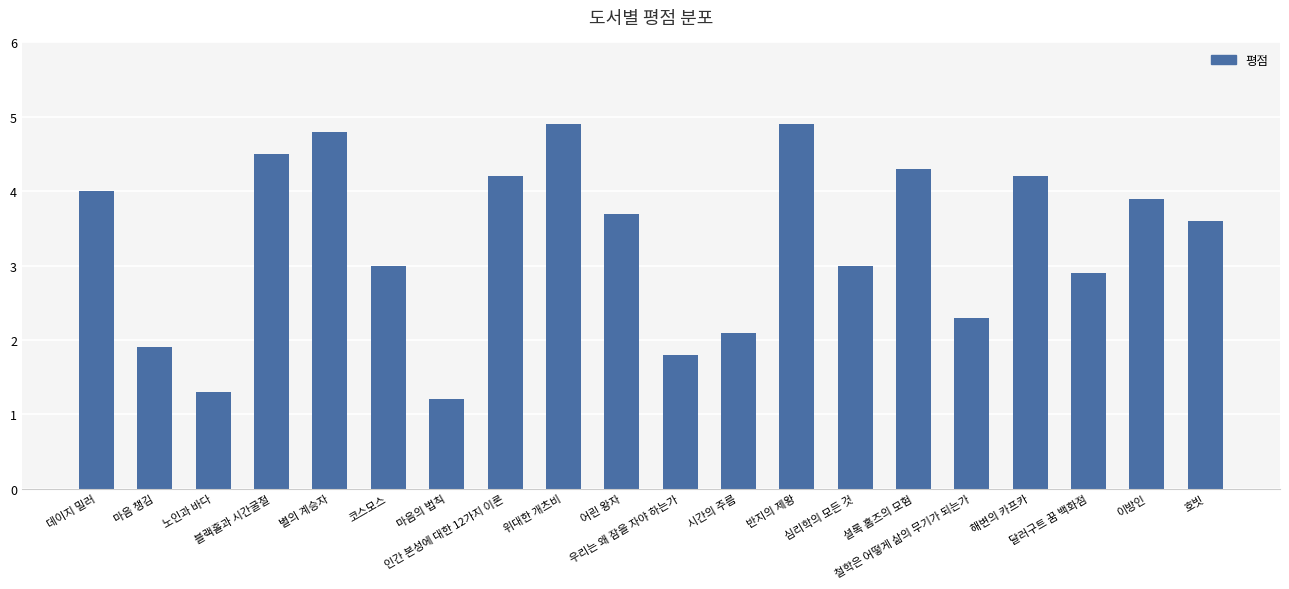

What is the difference between the maximum and minimum values?

3.7